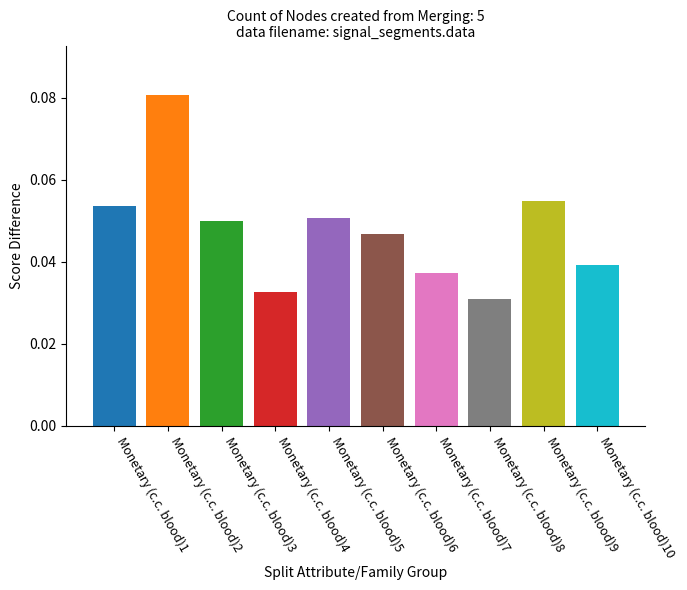

List the labels in order of value, largest first.

Monetary (c.c. blood)2, Monetary (c.c. blood)9, Monetary (c.c. blood)1, Monetary (c.c. blood)5, Monetary (c.c. blood)3, Monetary (c.c. blood)6, Monetary (c.c. blood)10, Monetary (c.c. blood)7, Monetary (c.c. blood)4, Monetary (c.c. blood)8